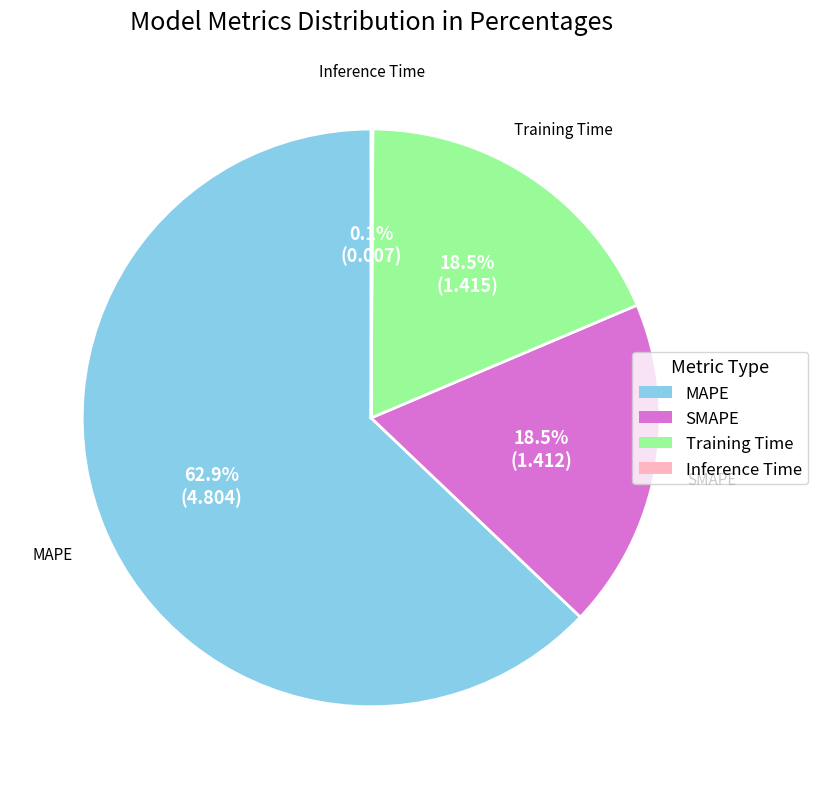

Which slice is the largest?

MAPE